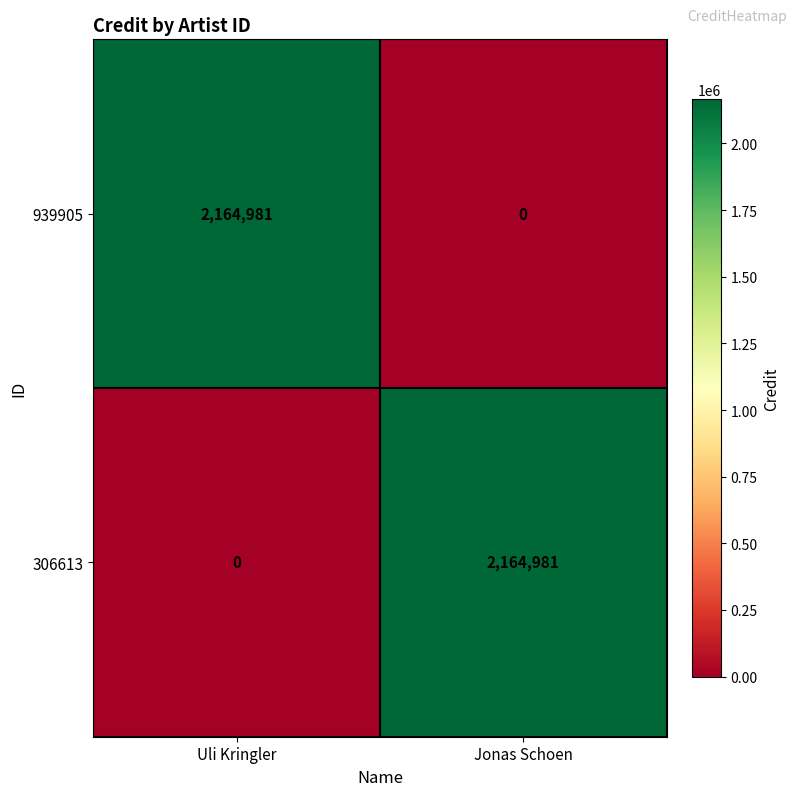

At how many categories does at least one series exceed 199142?

2